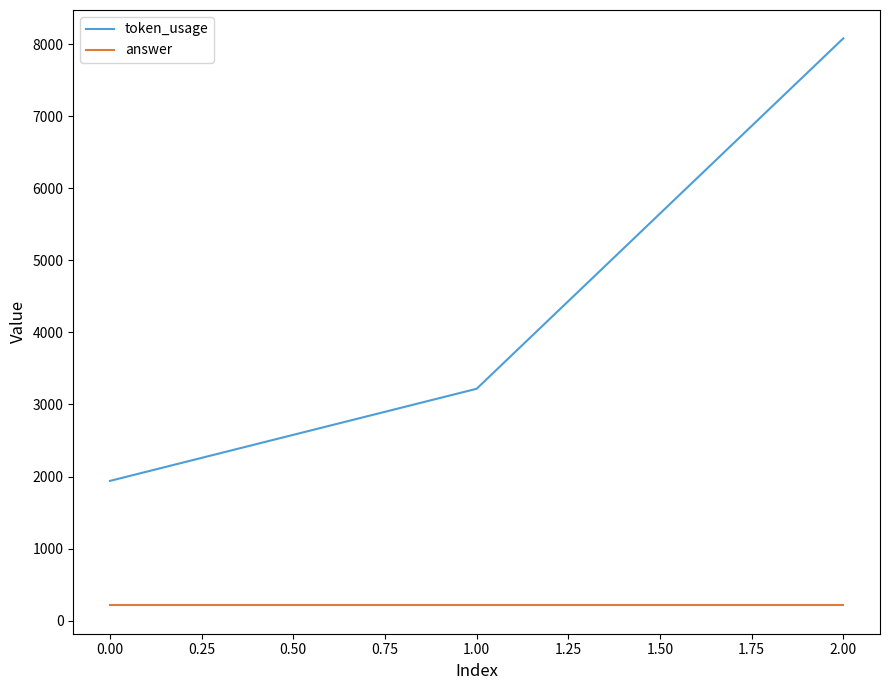

The value of answer at 1.00 is 211. True or false?

True